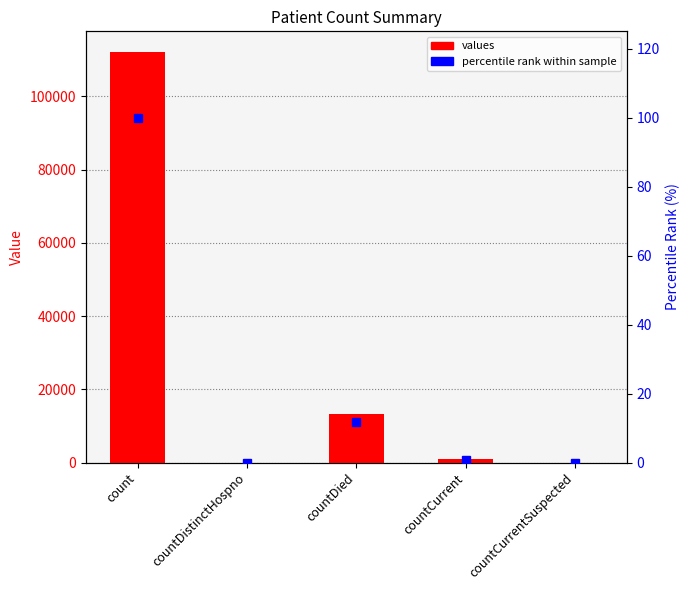

At how many categories does at least one series exceed 106976?

1